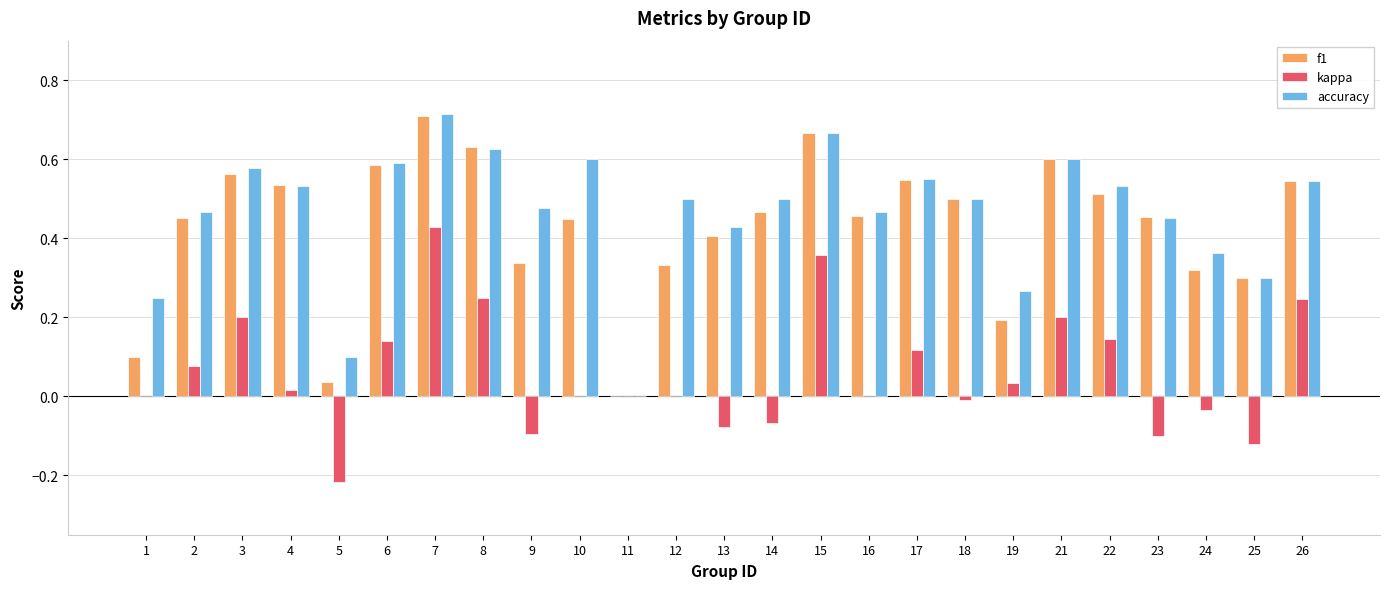

How many distinct data groups are displayed?

3